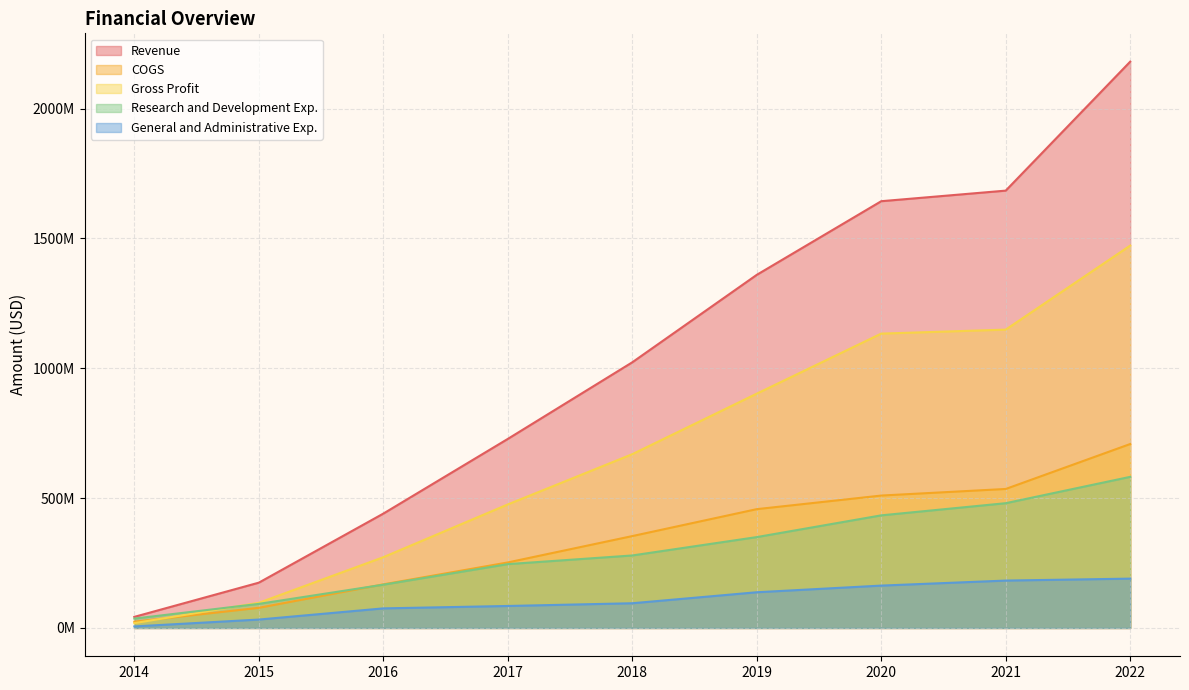

Is the value of Revenue at 2021 greater than the value of Gross Profit at 2020?

Yes